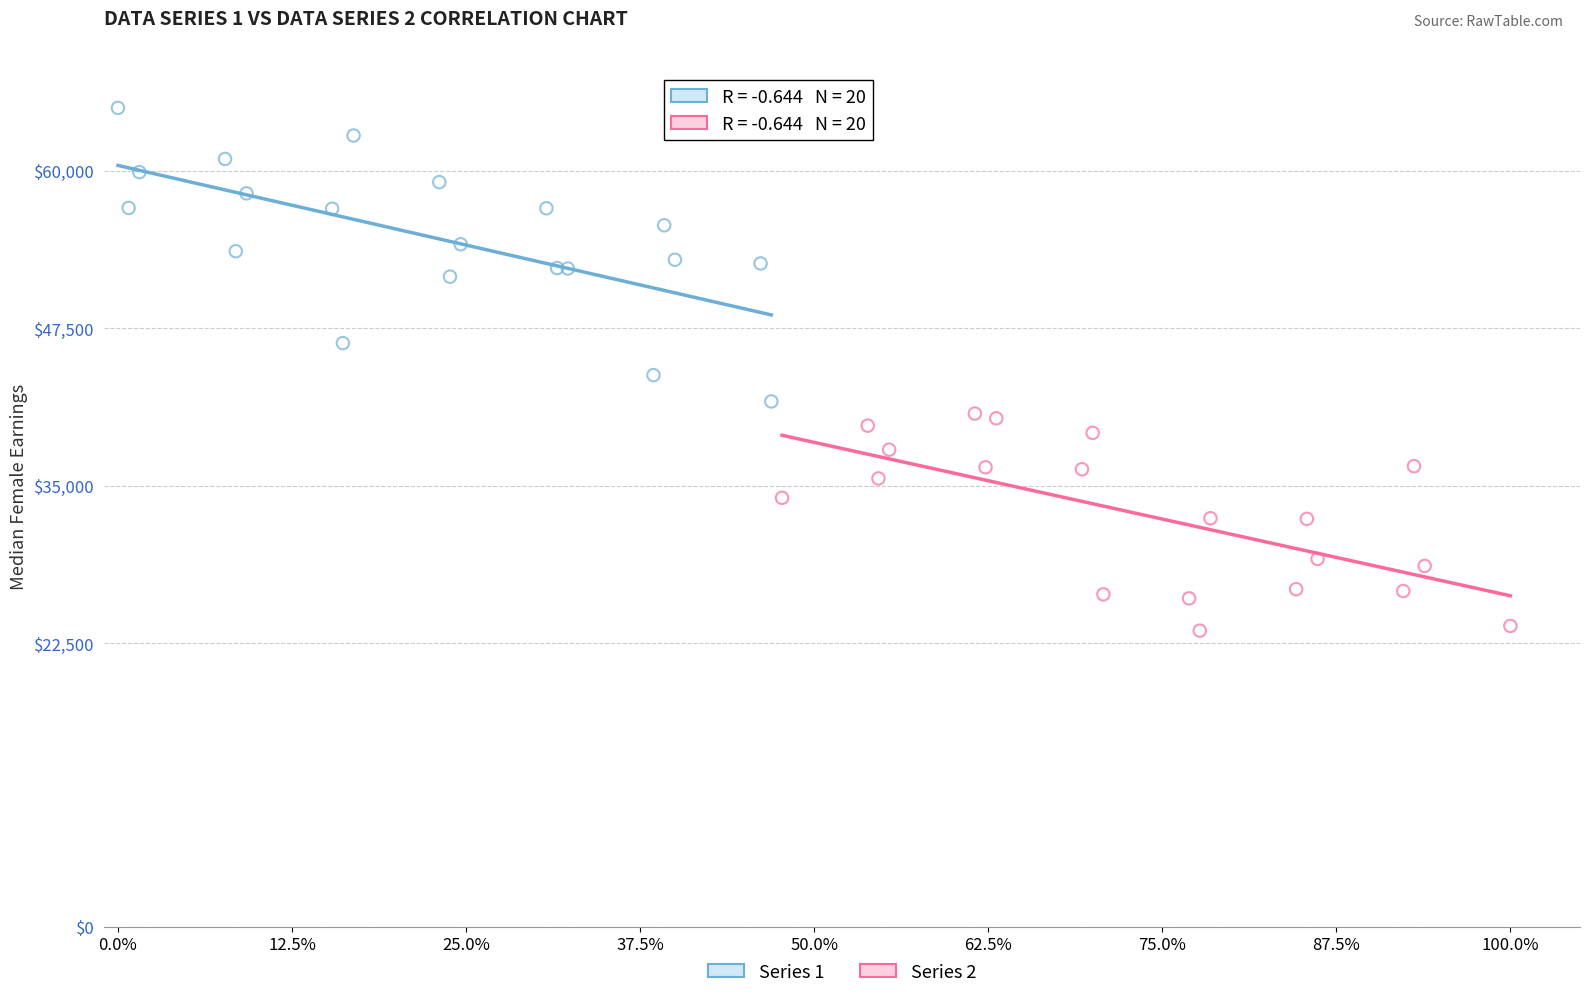

Which series contains the highest Y value?

Series 1